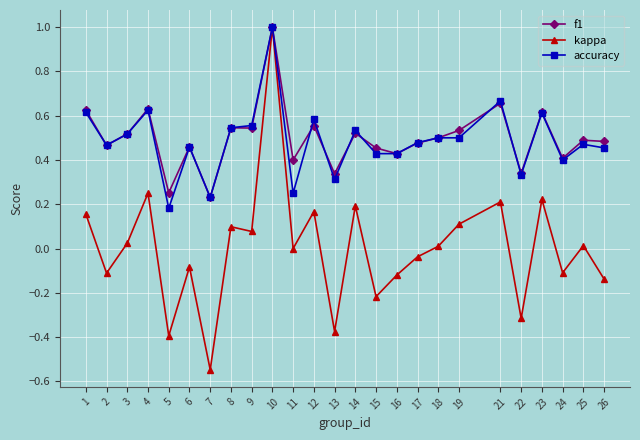

At how many categories does at least one series exceed 0?

25